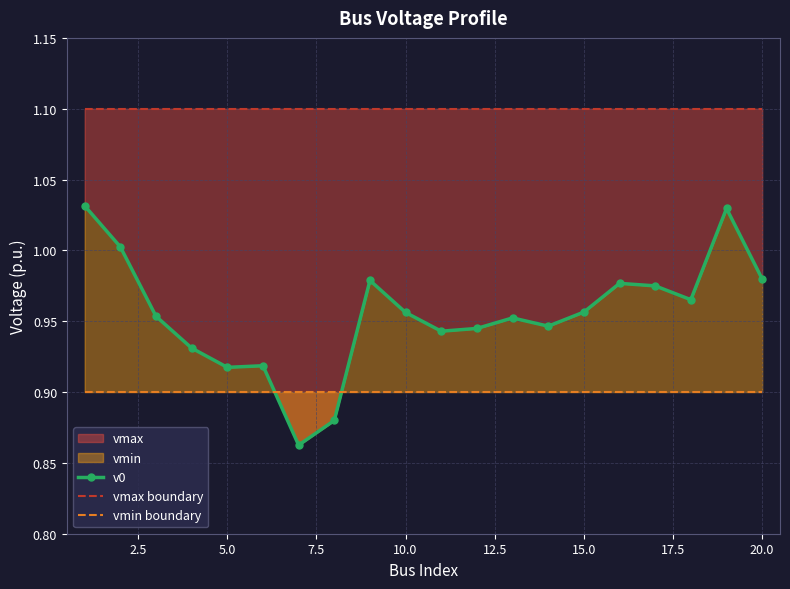

Reading right to left, what are all the values shown in this chart?

v0: 1.0	1.0	1.0	1.0	1.0	1.0	0.9	1.0	0.9	0.9	1.0	1.0	0.9	0.9	0.9	0.9	0.9	1.0	1.0	1.0
vmax boundary: 1.1	1.1	1.1	1.1	1.1	1.1	1.1	1.1	1.1	1.1	1.1	1.1	1.1	1.1	1.1	1.1	1.1	1.1	1.1	1.1
vmin boundary: 0.9	0.9	0.9	0.9	0.9	0.9	0.9	0.9	0.9	0.9	0.9	0.9	0.9	0.9	0.9	0.9	0.9	0.9	0.9	0.9